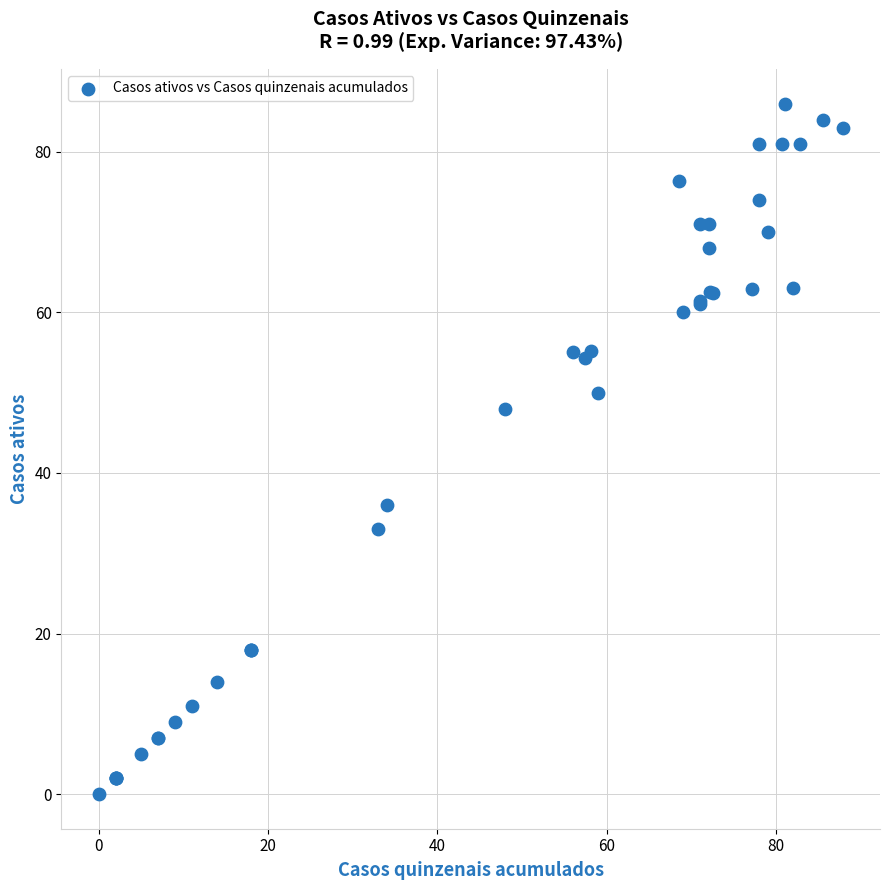

What Y value in the scatter plot is closest to 43?

48.0